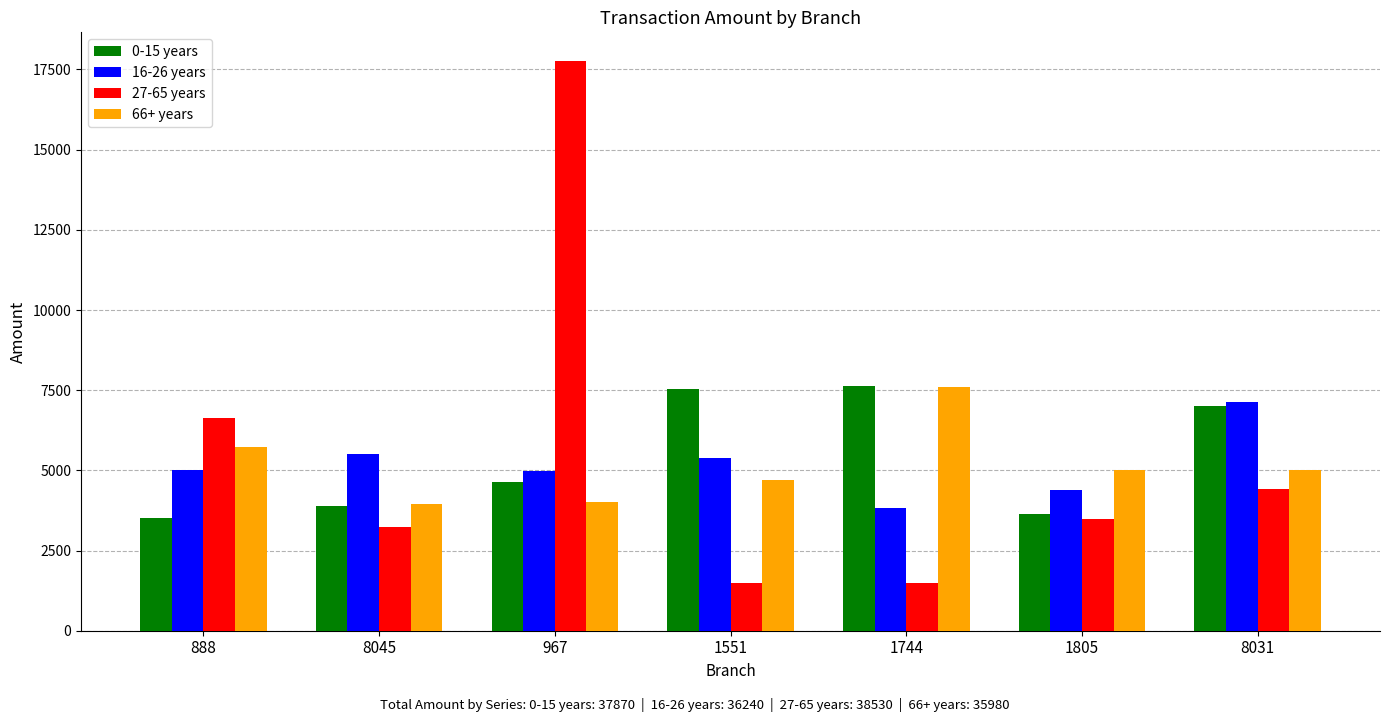

The 27-65 years series shows 11466 at 888. True or false?

False